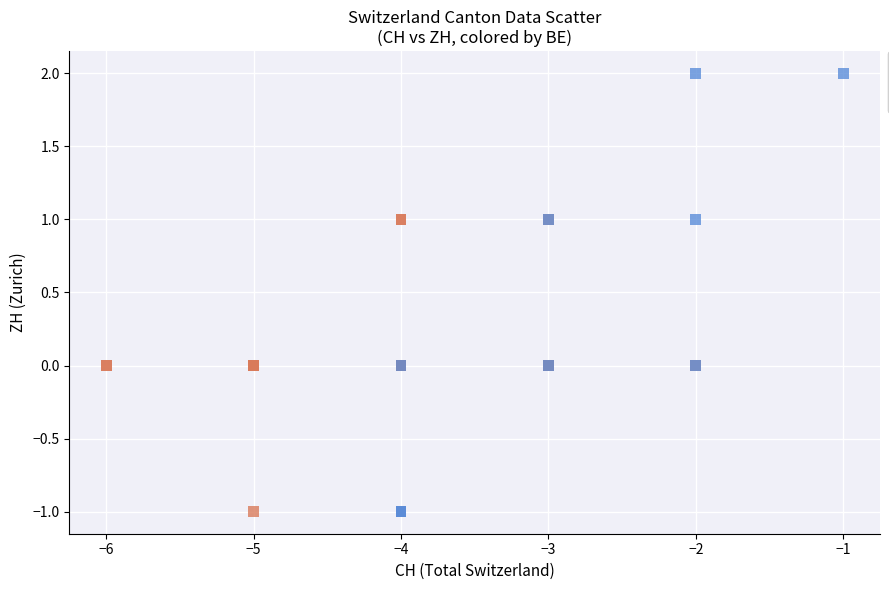

Which series contains the highest Y value?

BE = 0